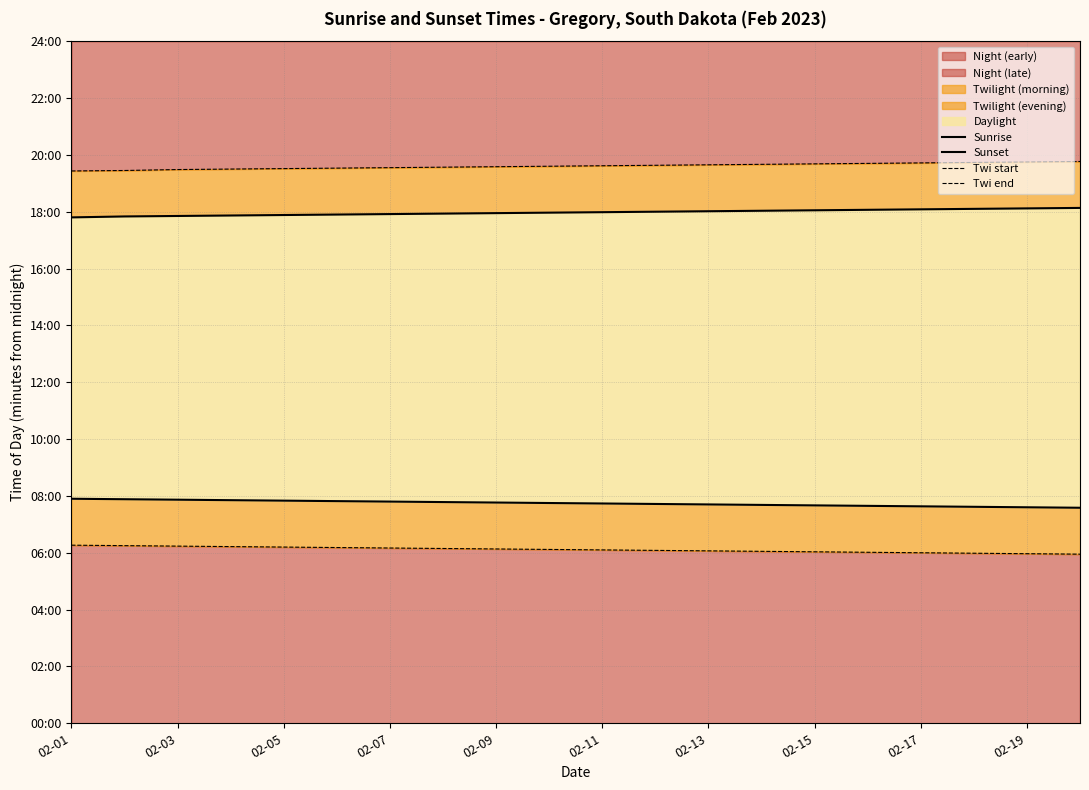

True or false: Twi end has more than 1 points higher than both neighbors.

False